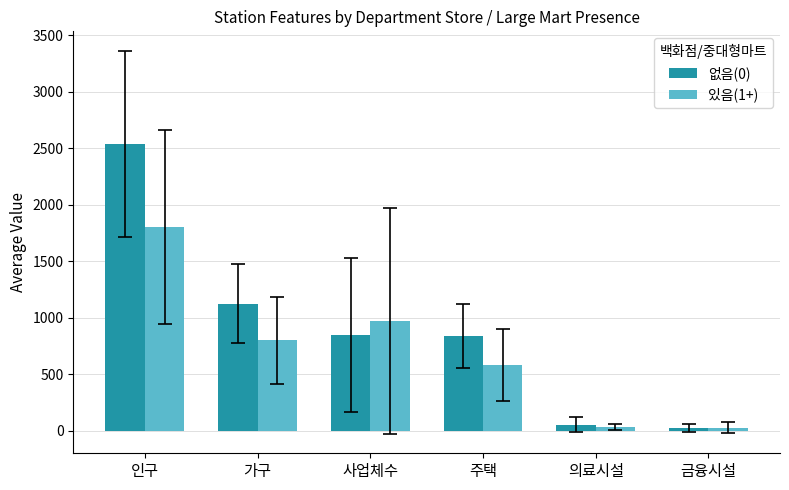

Which series has the widest spread of values?

없음(0)